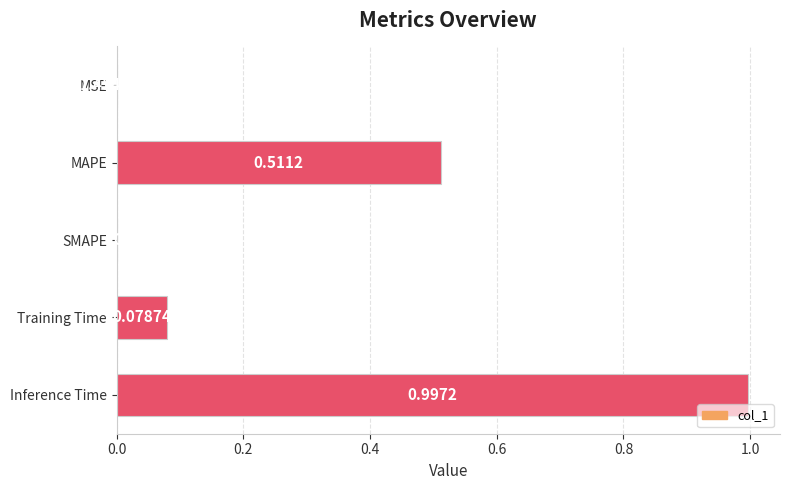

At which label is the value closest to 0?

SMAPE